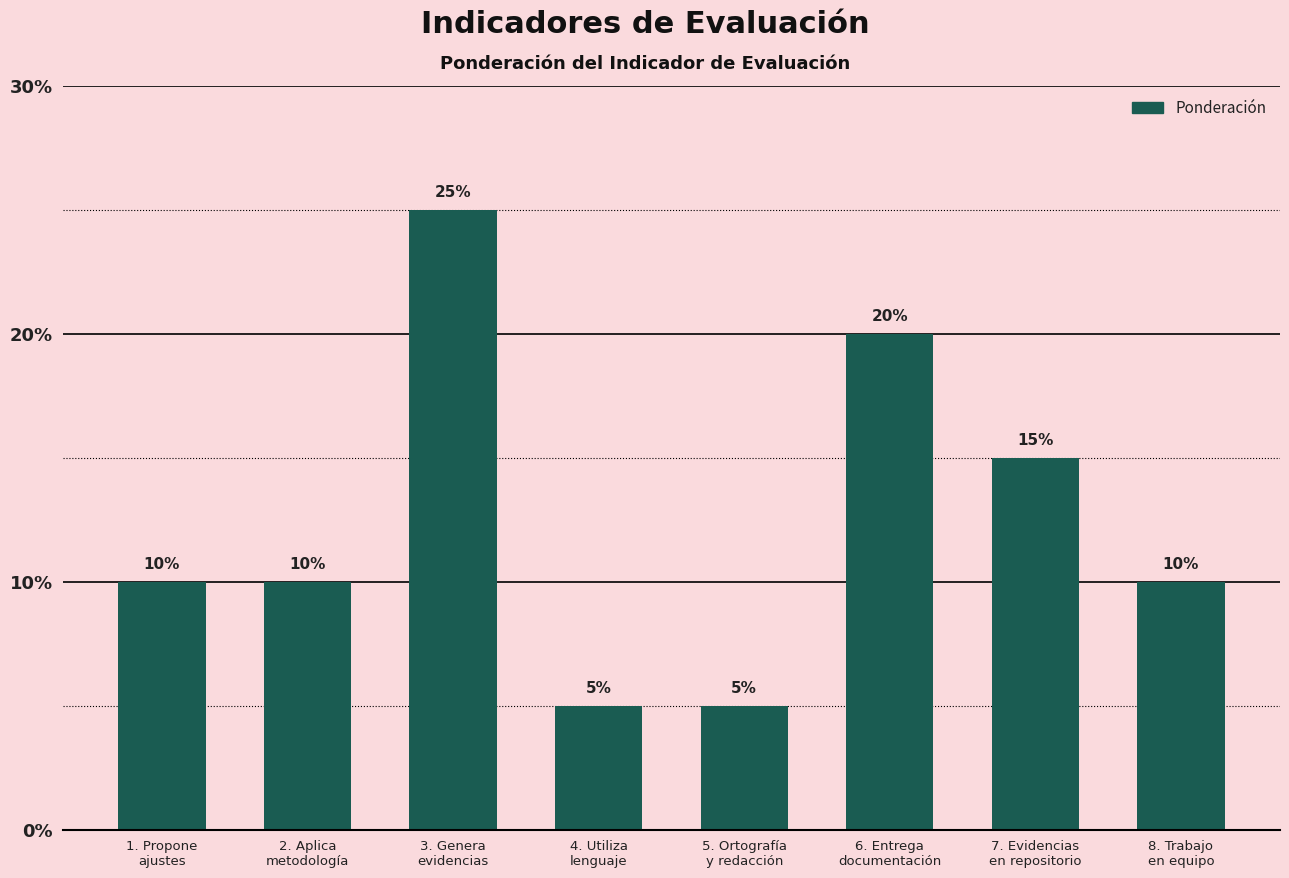

What is the value of the 2nd bar from the left?

10